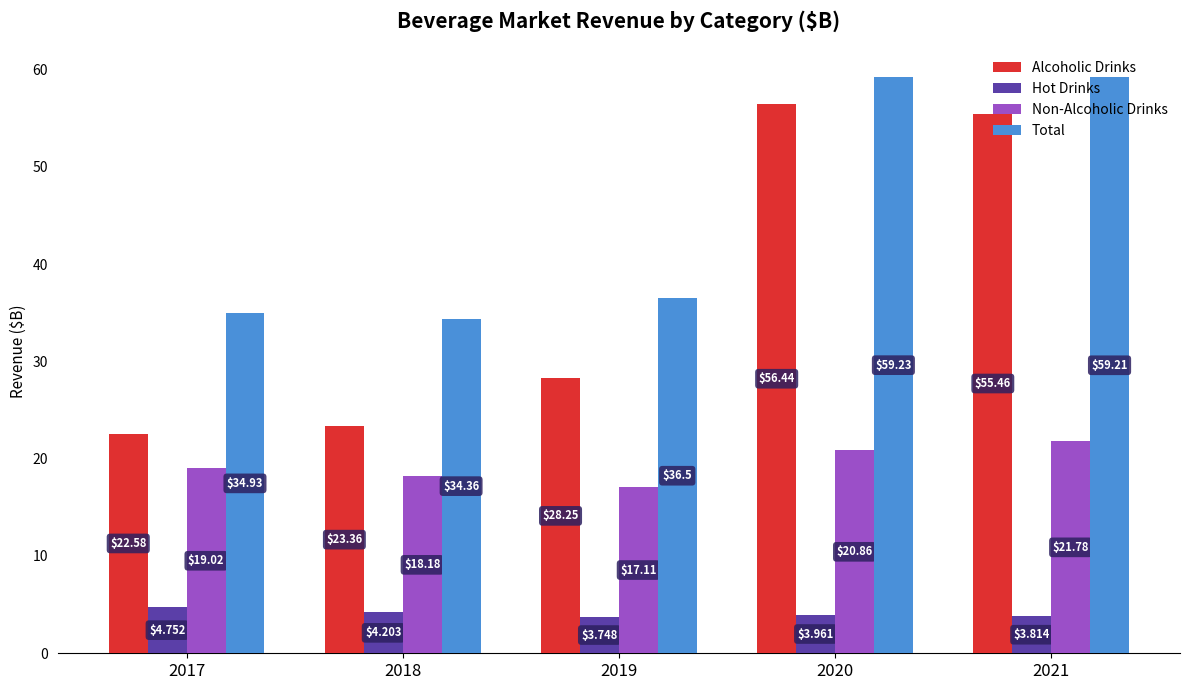

What is the maximum value shown in the chart?

59.2